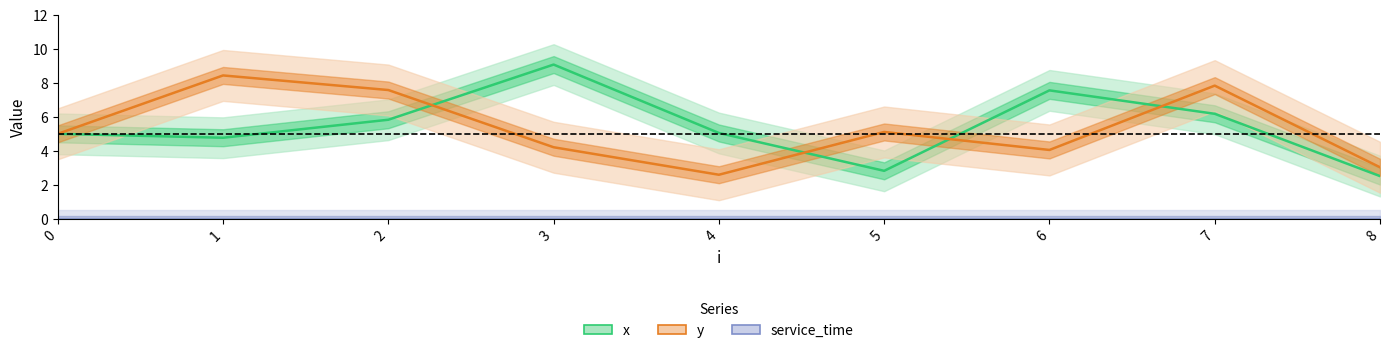

How many data points in x are above 5?

5